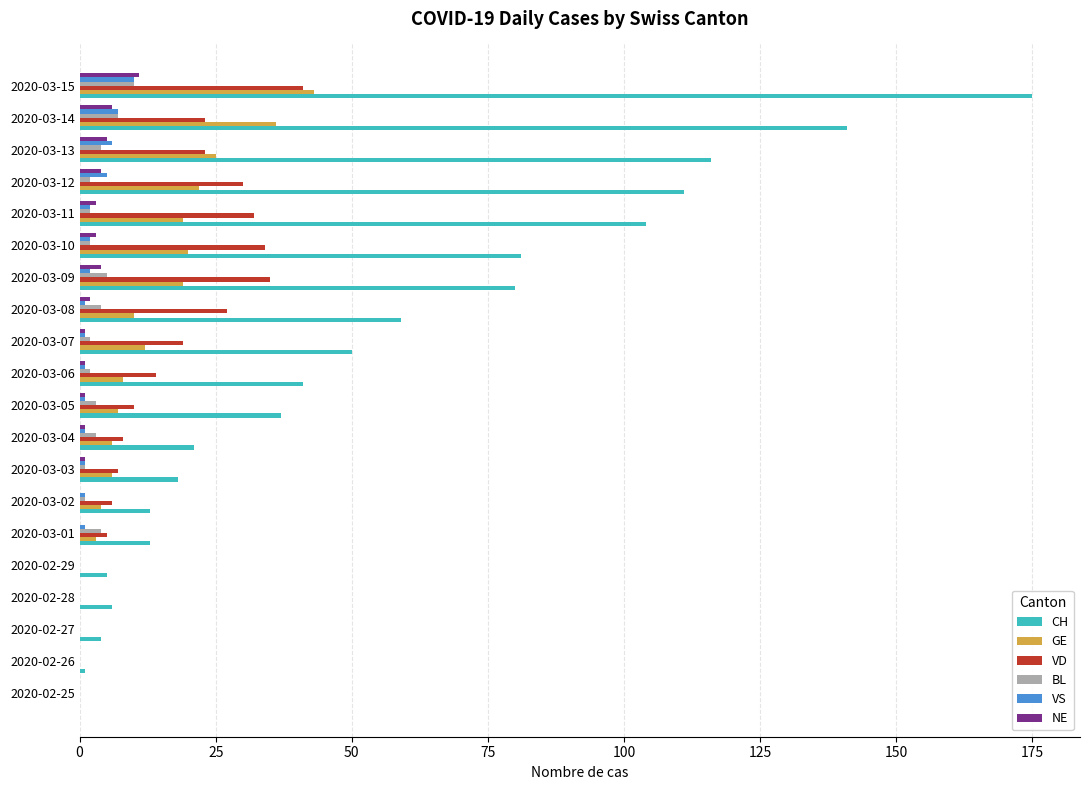

How many data points does each series have?

20